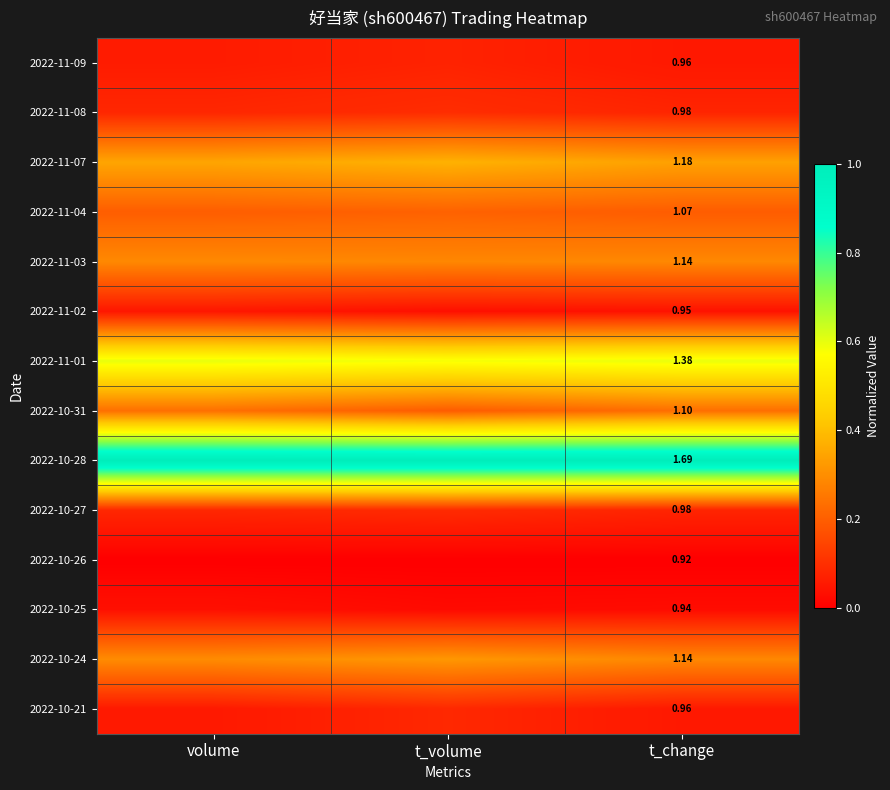

What is the average value of the 2022-10-24 series?

0.3